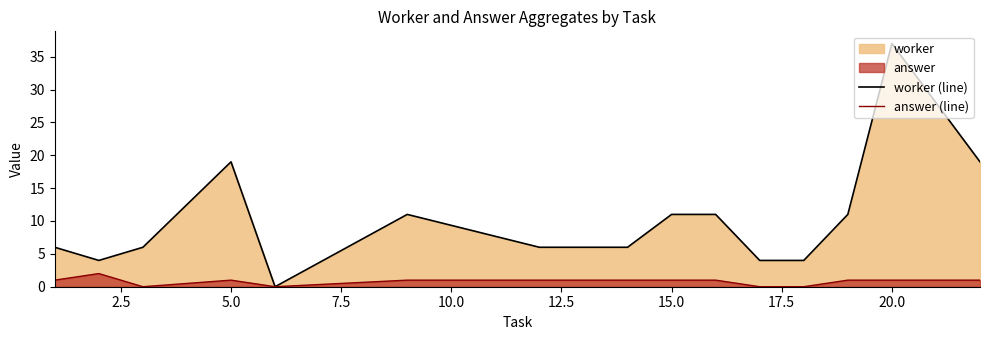

Which series has the largest range (max minus min)?

worker (line)